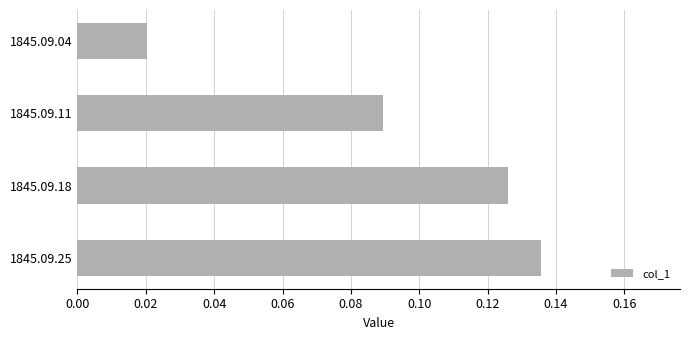

Where is the data nearest to the value 0?

1845.09.04